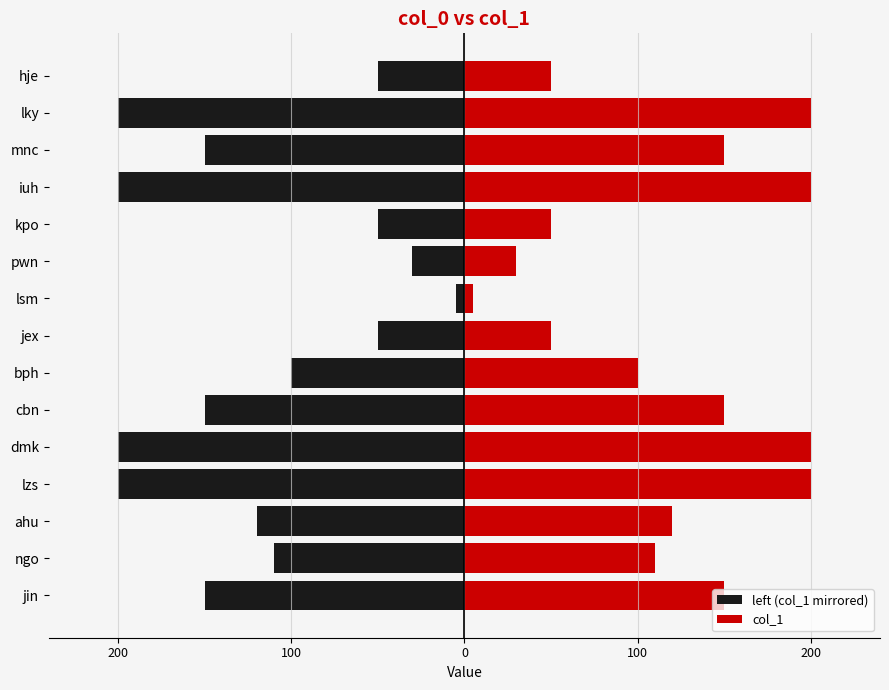

What is the maximum value shown in the chart?

200